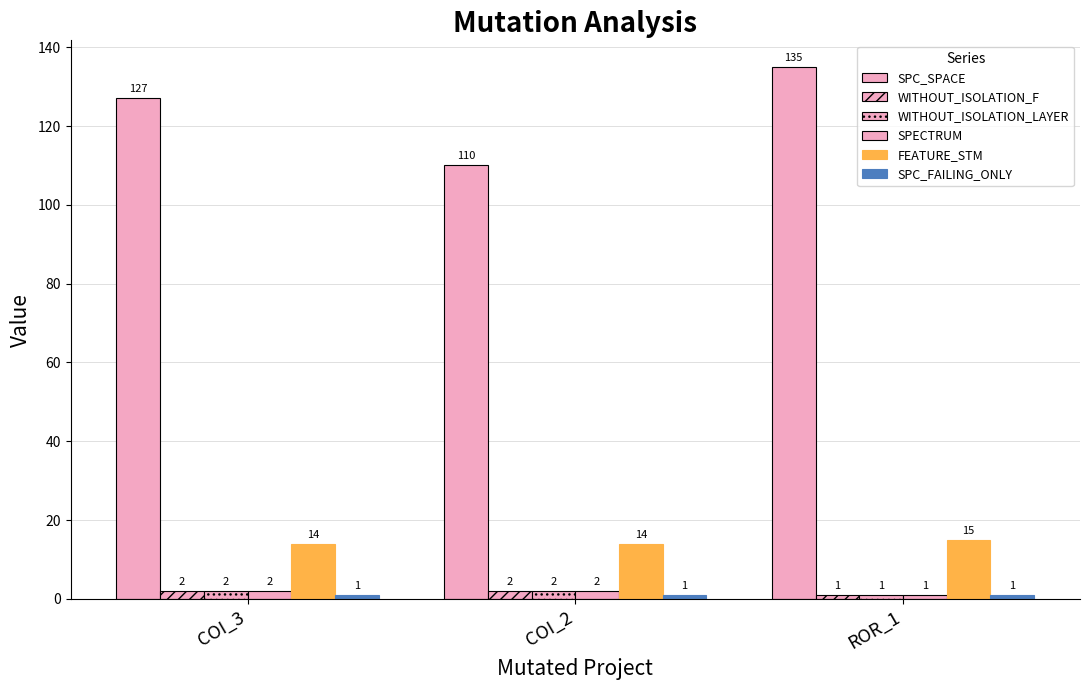

What is the average value of the SPECTRUM series?

2